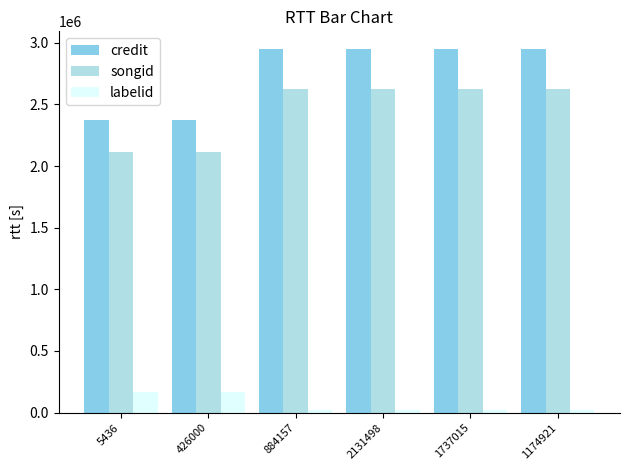

Does the chart contain any negative values?

No